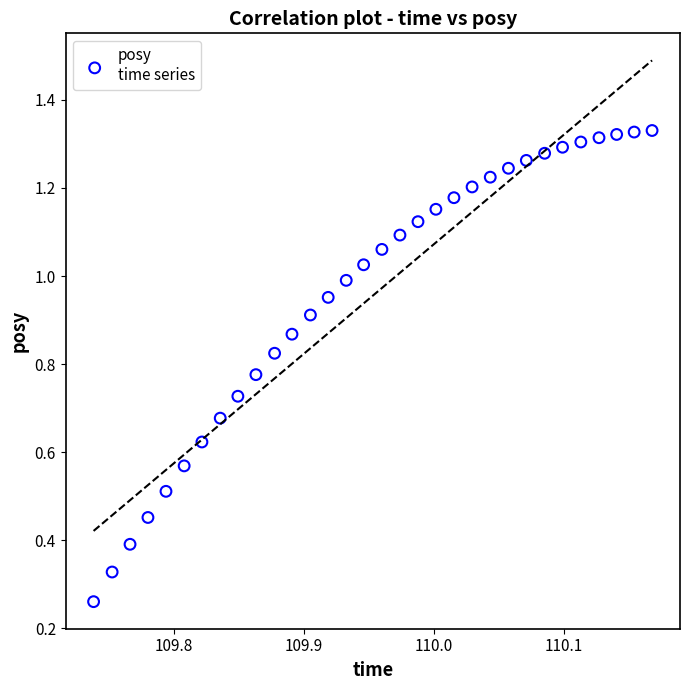

What is the range of X values (max minus min)?

0.4